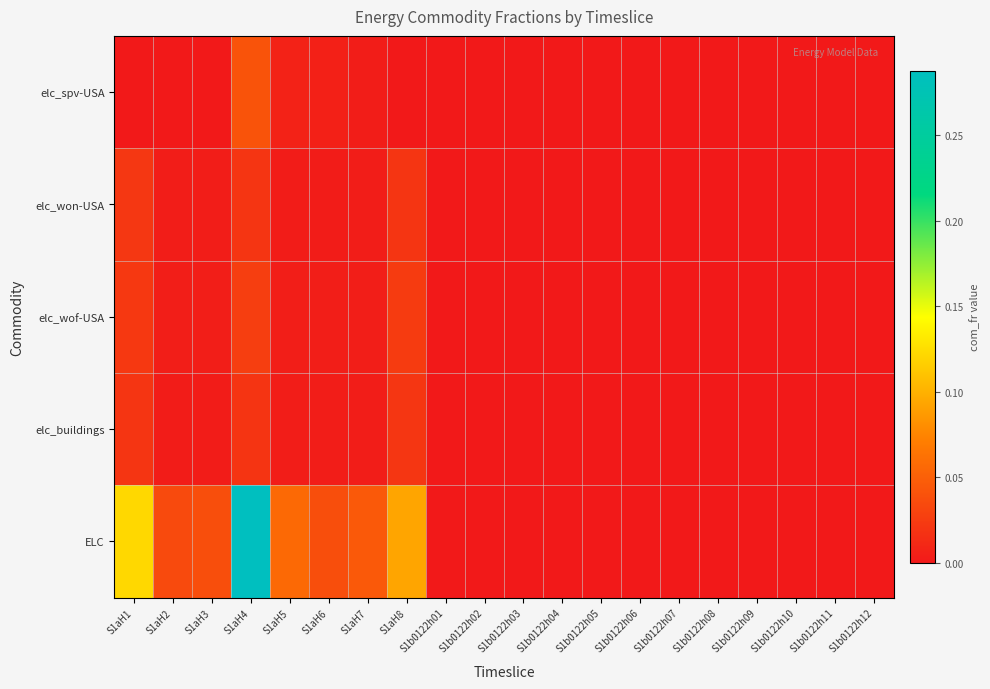

Reading left to right, list all the values displayed in this chart.

elc_spv-USA: S1aH1=0.0	S1aH2=0.0	S1aH3=0.0	S1aH4=0.0	S1aH5=0.0	S1aH6=0.0	S1aH7=0.0	S1aH8=0.0	S1b0122h01=0.0	S1b0122h02=0.0	S1b0122h03=0.0	S1b0122h04=0.0	S1b0122h05=0.0	S1b0122h06=0.0	S1b0122h07=0.0	S1b0122h08=0.0	S1b0122h09=0.0	S1b0122h10=0.0	S1b0122h11=0.0	S1b0122h12=0.0
elc_won-USA: S1aH1=0.0	S1aH2=0.0	S1aH3=0.0	S1aH4=0.0	S1aH5=0.0	S1aH6=0.0	S1aH7=0.0	S1aH8=0.0	S1b0122h01=0.0	S1b0122h02=0.0	S1b0122h03=0.0	S1b0122h04=0.0	S1b0122h05=0.0	S1b0122h06=0.0	S1b0122h07=0.0	S1b0122h08=0.0	S1b0122h09=0.0	S1b0122h10=0.0	S1b0122h11=0.0	S1b0122h12=0.0
elc_wof-USA: S1aH1=0.0	S1aH2=0.0	S1aH3=0.0	S1aH4=0.0	S1aH5=0.0	S1aH6=0.0	S1aH7=0.0	S1aH8=0.0	S1b0122h01=0.0	S1b0122h02=0.0	S1b0122h03=0.0	S1b0122h04=0.0	S1b0122h05=0.0	S1b0122h06=0.0	S1b0122h07=0.0	S1b0122h08=0.0	S1b0122h09=0.0	S1b0122h10=0.0	S1b0122h11=0.0	S1b0122h12=0.0
elc_buildings: S1aH1=0.0	S1aH2=0.0	S1aH3=0.0	S1aH4=0.0	S1aH5=0.0	S1aH6=0.0	S1aH7=0.0	S1aH8=0.0	S1b0122h01=0.0	S1b0122h02=0.0	S1b0122h03=0.0	S1b0122h04=0.0	S1b0122h05=0.0	S1b0122h06=0.0	S1b0122h07=0.0	S1b0122h08=0.0	S1b0122h09=0.0	S1b0122h10=0.0	S1b0122h11=0.0	S1b0122h12=0.0
ELC: S1aH1=0.1	S1aH2=0.0	S1aH3=0.0	S1aH4=0.3	S1aH5=0.1	S1aH6=0.0	S1aH7=0.0	S1aH8=0.1	S1b0122h01=0.0	S1b0122h02=0.0	S1b0122h03=0.0	S1b0122h04=0.0	S1b0122h05=0.0	S1b0122h06=0.0	S1b0122h07=0.0	S1b0122h08=0.0	S1b0122h09=0.0	S1b0122h10=0.0	S1b0122h11=0.0	S1b0122h12=0.0